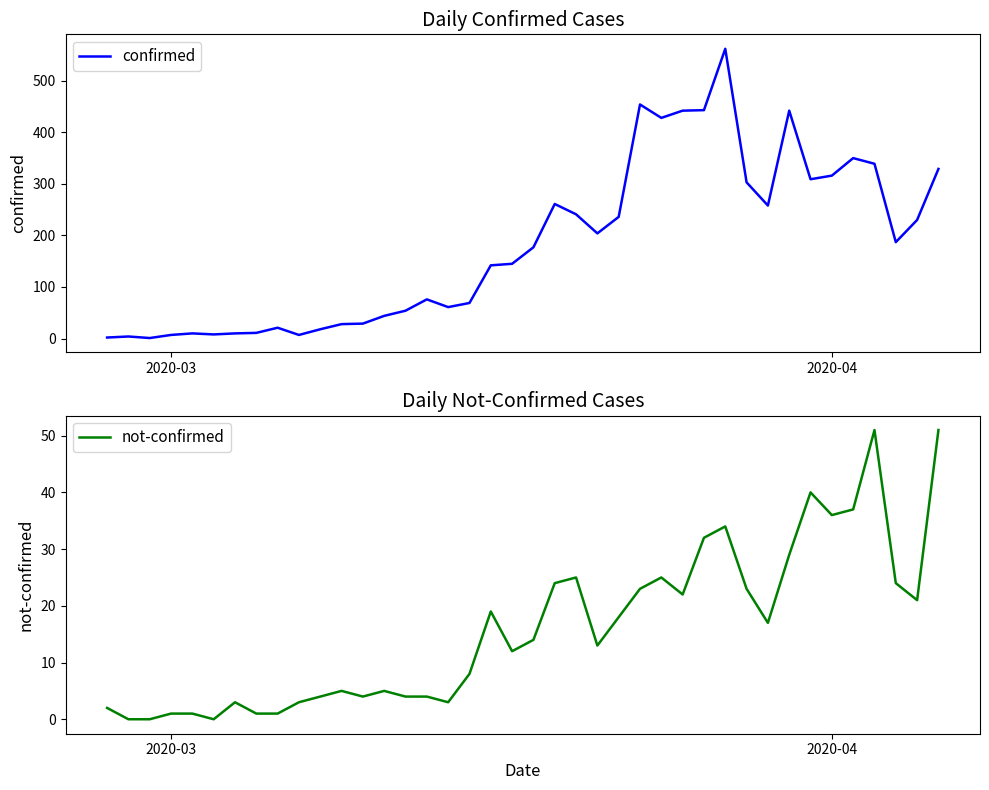

What is the value of the confirmed point at the 3rd from the left?

1